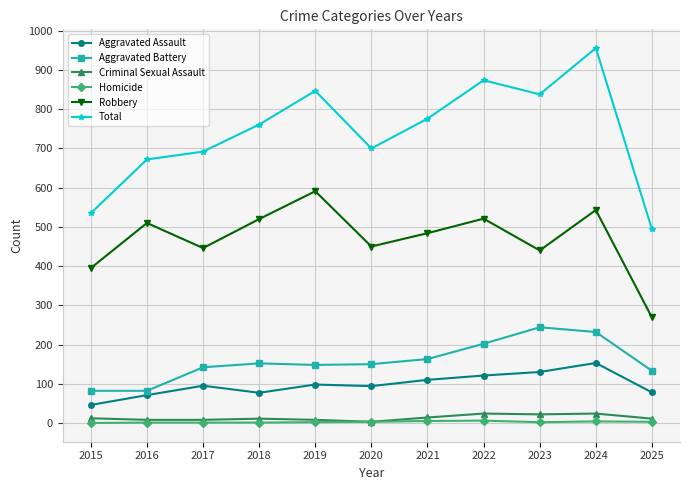

True or false: Robbery and Total intersect in this chart.

False